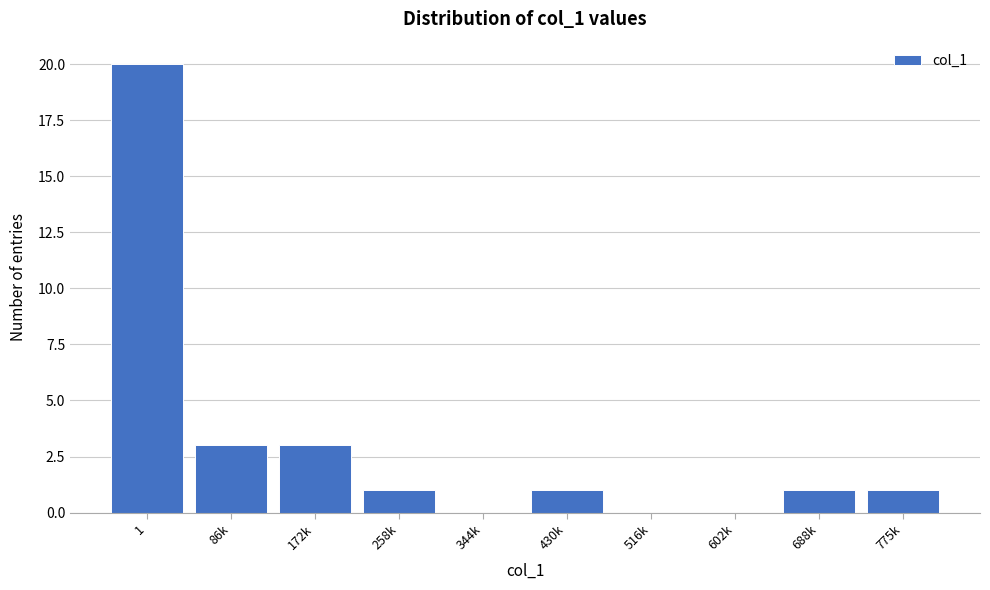

Reading left to right, extract all data points from this chart.

1=20	86k=3	172k=3	258k=1	344k=0	430k=1	516k=0	602k=0	688k=1	775k=1